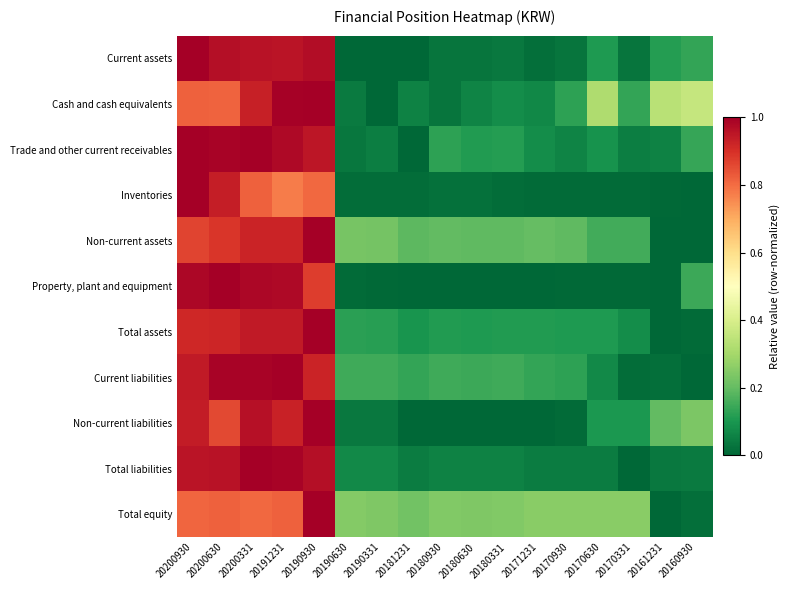

Reading right to left, list all the values displayed in this chart.

Current assets: 20160930=0.1	20161231=0.1	20170331=0.0	20170630=0.1	20170930=0.0	20171231=0.0	20180331=0.0	20180630=0.0	20180930=0.0	20181231=0.0	20190331=0.0	20190630=0.0	20190930=1.0	20191231=1.0	20200331=1.0	20200630=1.0	20200930=1.0
Cash and cash equivalents: 20160930=0.4	20161231=0.3	20170331=0.1	20170630=0.3	20170930=0.1	20171231=0.1	20180331=0.1	20180630=0.1	20180930=0.0	20181231=0.1	20190331=0.0	20190630=0.0	20190930=1.0	20191231=1.0	20200331=0.9	20200630=0.8	20200930=0.8
Trade and other current receivables: 20160930=0.1	20161231=0.1	20170331=0.0	20170630=0.1	20170930=0.1	20171231=0.1	20180331=0.1	20180630=0.1	20180930=0.1	20181231=0.0	20190331=0.0	20190630=0.0	20190930=0.9	20191231=1.0	20200331=1.0	20200630=1.0	20200930=1.0
Inventories: 20160930=0.0	20161231=0.0	20170331=0.0	20170630=0.0	20170930=0.0	20171231=0.0	20180331=0.0	20180630=0.0	20180930=0.0	20181231=0.0	20190331=0.0	20190630=0.0	20190930=0.8	20191231=0.8	20200331=0.8	20200630=0.9	20200930=1.0
Non-current assets: 20160930=0.0	20161231=0.0	20170331=0.2	20170630=0.2	20170930=0.2	20171231=0.2	20180331=0.2	20180630=0.2	20180930=0.2	20181231=0.2	20190331=0.2	20190630=0.2	20190930=1.0	20191231=0.9	20200331=0.9	20200630=0.9	20200930=0.9
Property, plant and equipment: 20160930=0.1	20161231=0.0	20170331=0.0	20170630=0.0	20170930=0.0	20171231=0.0	20180331=0.0	20180630=0.0	20180930=0.0	20181231=0.0	20190331=0.0	20190630=0.0	20190930=0.9	20191231=1.0	20200331=1.0	20200630=1.0	20200930=1.0
Total assets: 20160930=0.0	20161231=0.0	20170331=0.1	20170630=0.1	20170930=0.1	20171231=0.1	20180331=0.1	20180630=0.1	20180930=0.1	20181231=0.1	20190331=0.1	20190630=0.1	20190930=1.0	20191231=0.9	20200331=0.9	20200630=0.9	20200930=0.9
Current liabilities: 20160930=0.0	20161231=0.0	20170331=0.0	20170630=0.1	20170930=0.1	20171231=0.1	20180331=0.1	20180630=0.1	20180930=0.2	20181231=0.1	20190331=0.1	20190630=0.2	20190930=0.9	20191231=1.0	20200331=1.0	20200630=1.0	20200930=0.9
Non-current liabilities: 20160930=0.2	20161231=0.2	20170331=0.1	20170630=0.1	20170930=0.0	20171231=0.0	20180331=0.0	20180630=0.0	20180930=0.0	20181231=0.0	20190331=0.0	20190630=0.0	20190930=1.0	20191231=0.9	20200331=1.0	20200630=0.9	20200930=0.9
Total liabilities: 20160930=0.0	20161231=0.0	20170331=0.0	20170630=0.0	20170930=0.0	20171231=0.0	20180331=0.1	20180630=0.1	20180930=0.1	20181231=0.0	20190331=0.1	20190630=0.1	20190930=1.0	20191231=1.0	20200331=1.0	20200630=1.0	20200930=1.0
Total equity: 20160930=0.0	20161231=0.0	20170331=0.3	20170630=0.3	20170930=0.3	20171231=0.3	20180331=0.2	20180630=0.2	20180930=0.2	20181231=0.2	20190331=0.2	20190630=0.2	20190930=1.0	20191231=0.8	20200331=0.8	20200630=0.8	20200930=0.8